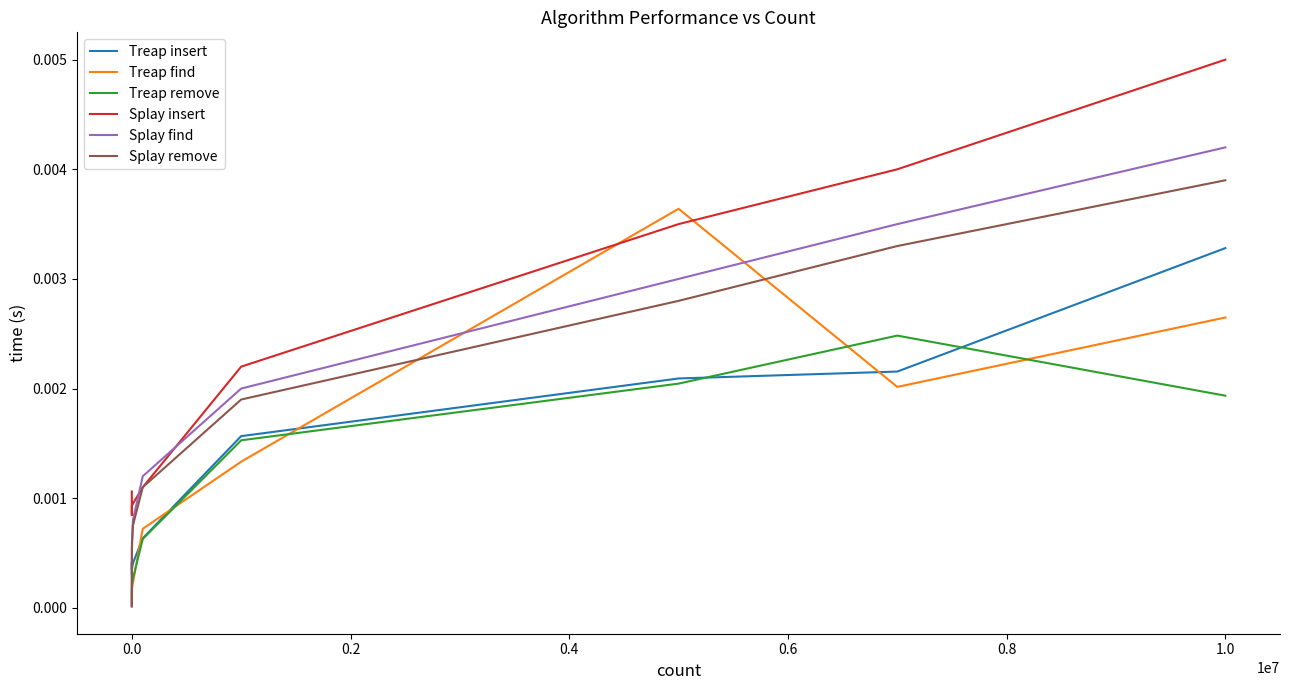

True or false: Splay insert and Treap remove intersect in this chart.

False